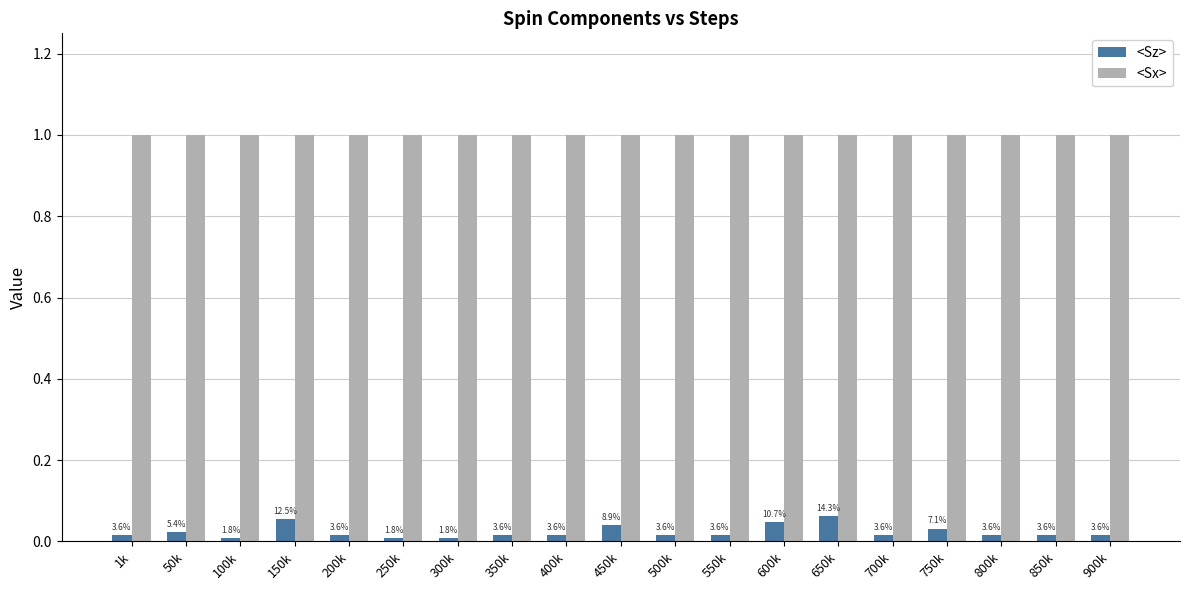

Are the bars grouped side by side (vs. stacked)?

Yes